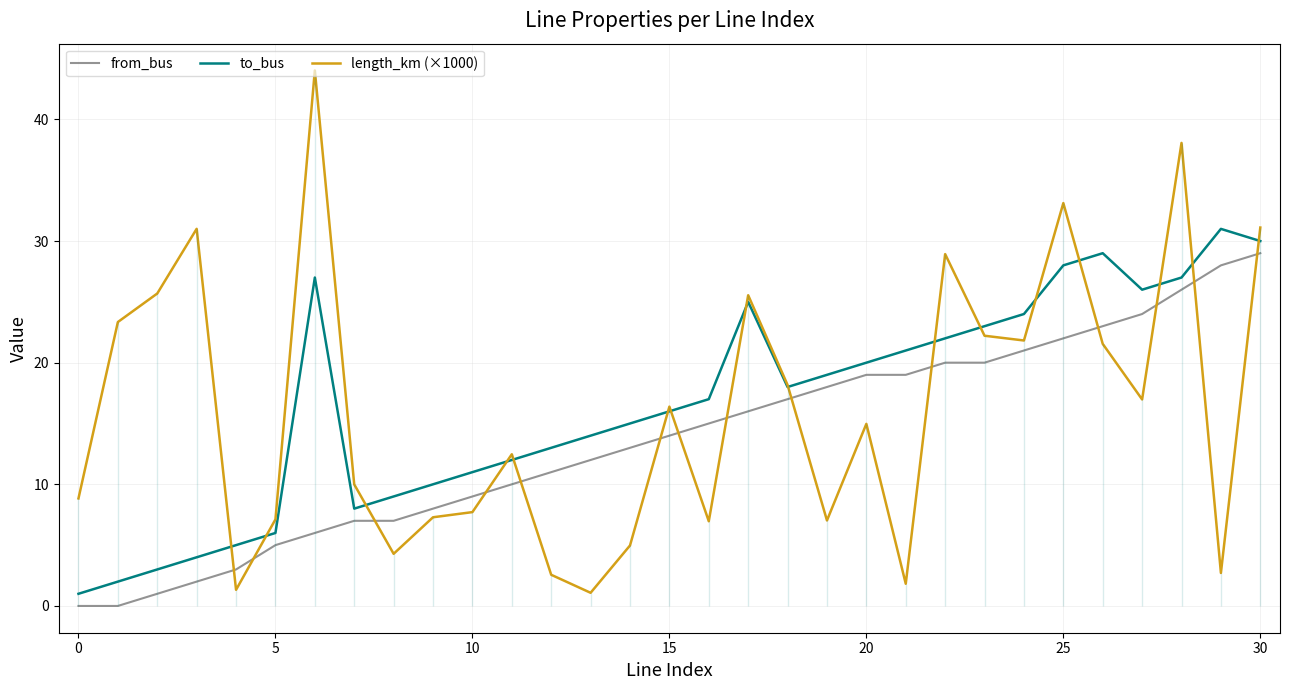

Does the chart display data point markers on the line(s)?

No